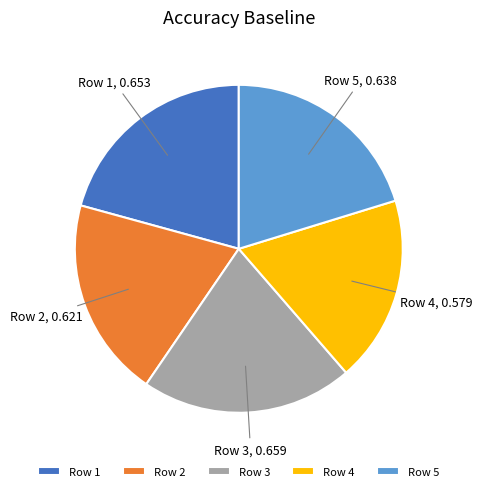

True or false: Row 1 accounts for 21% of the total.

True